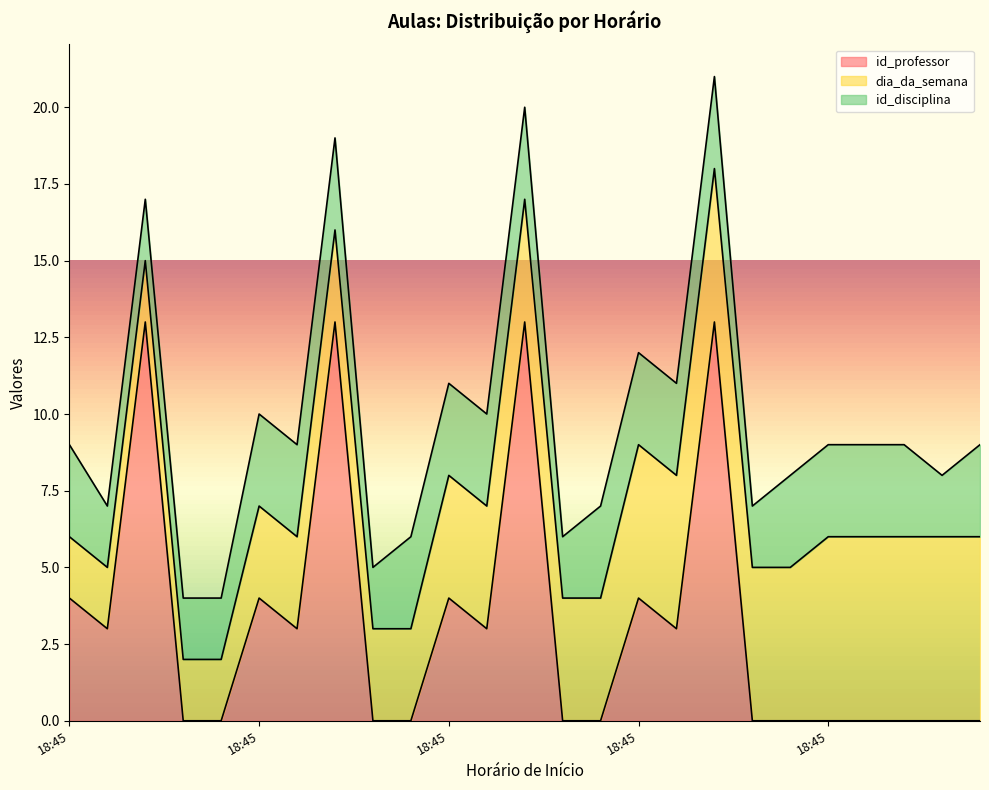

Which series has the widest spread of values?

id_professor